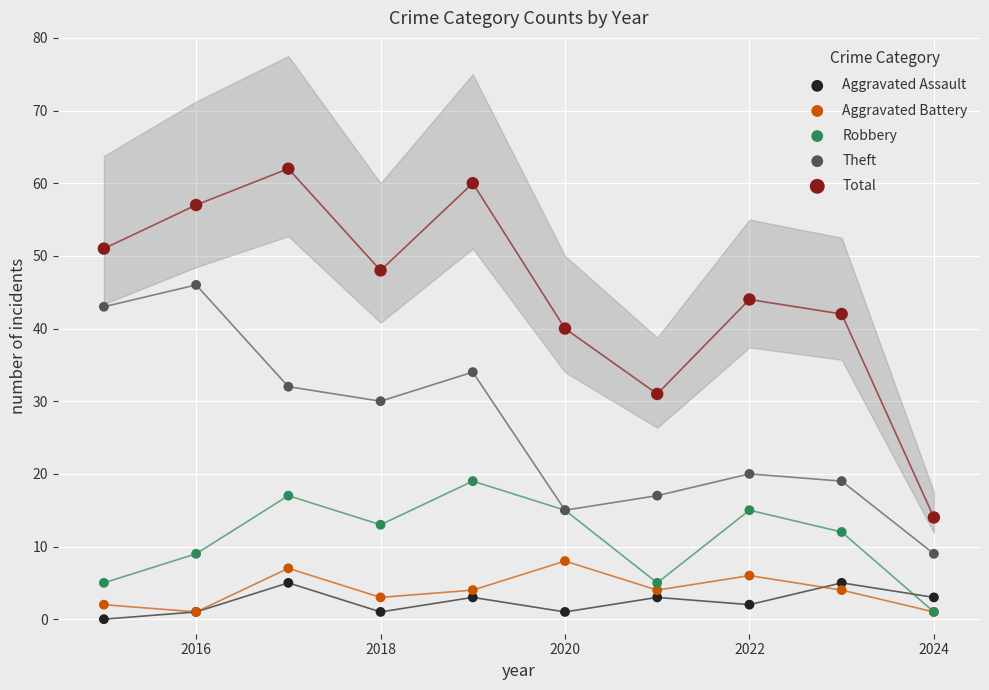

What are all the series names shown in the legend?

Aggravated Assault, Aggravated Battery, Robbery, Theft, Total